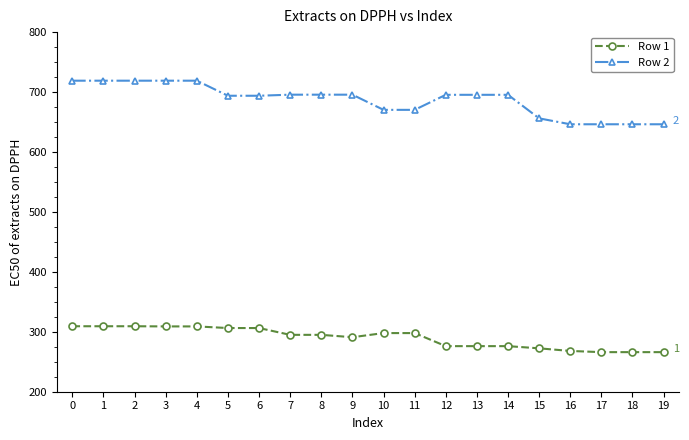

Which series has the largest total across all categories?

Row 2